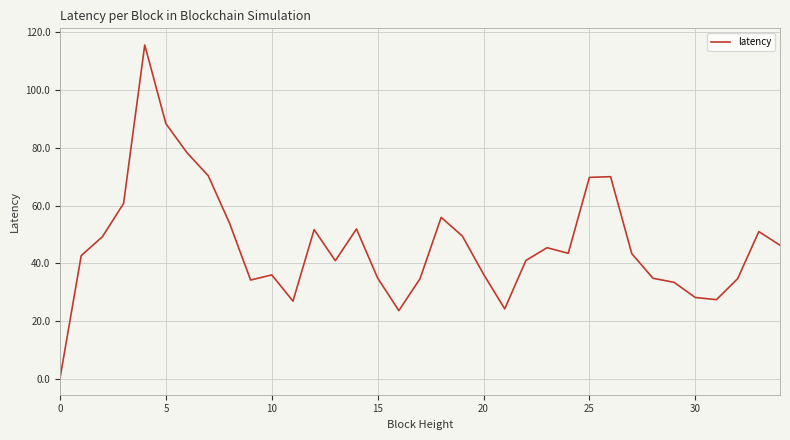

What is the difference between the maximum and minimum values?

115.4